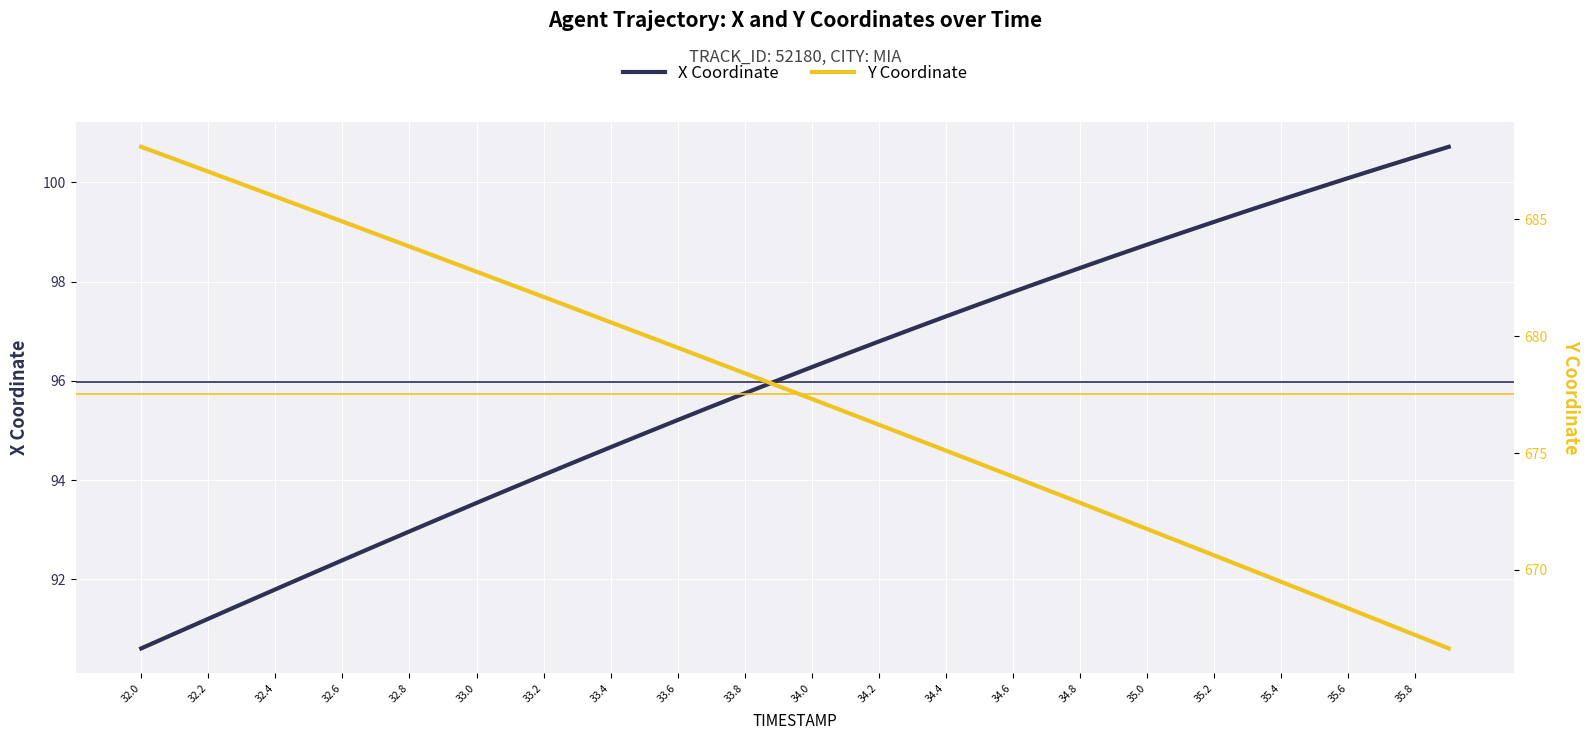

Which label corresponds to the smallest value in the chart?

32.0